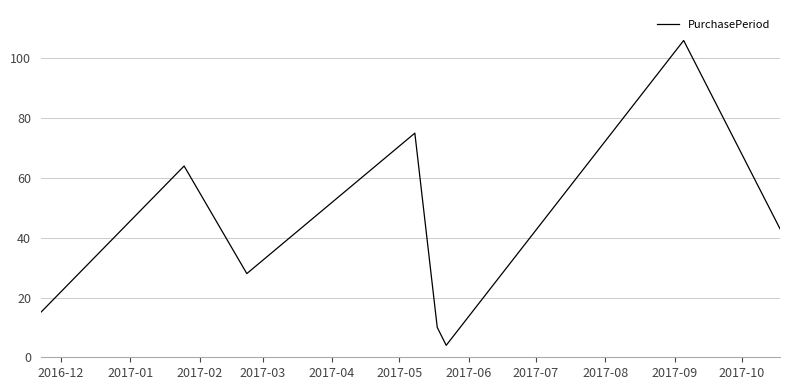

Does the chart display data point markers on the line(s)?

No